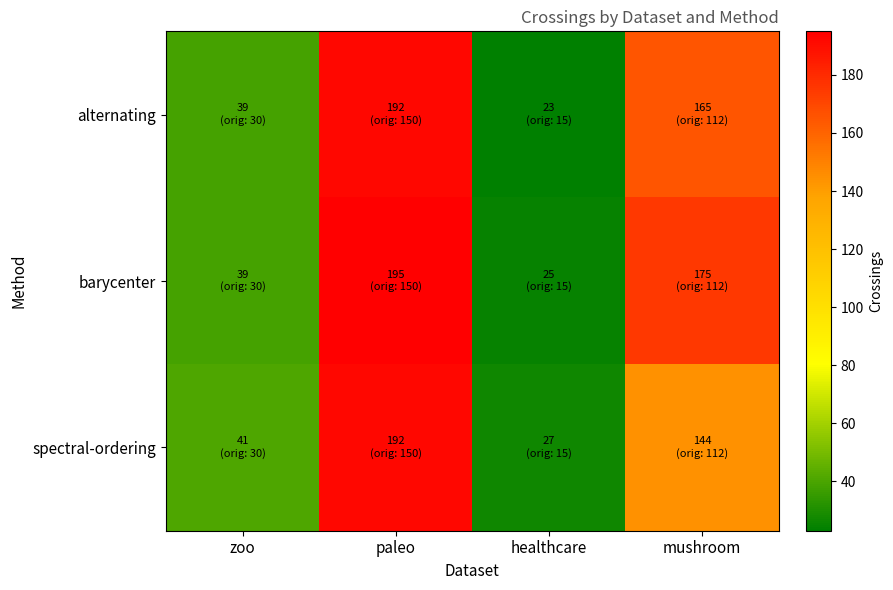

Count the number of data series in this chart.

3